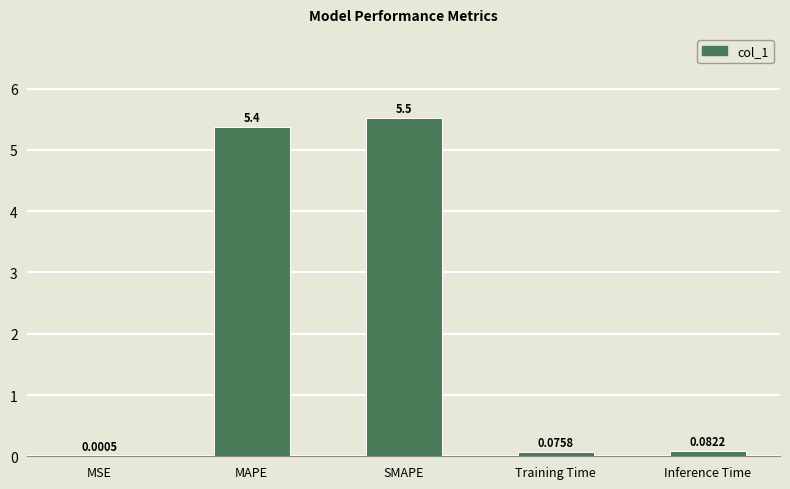

What value does the data have at MAPE?

5.4